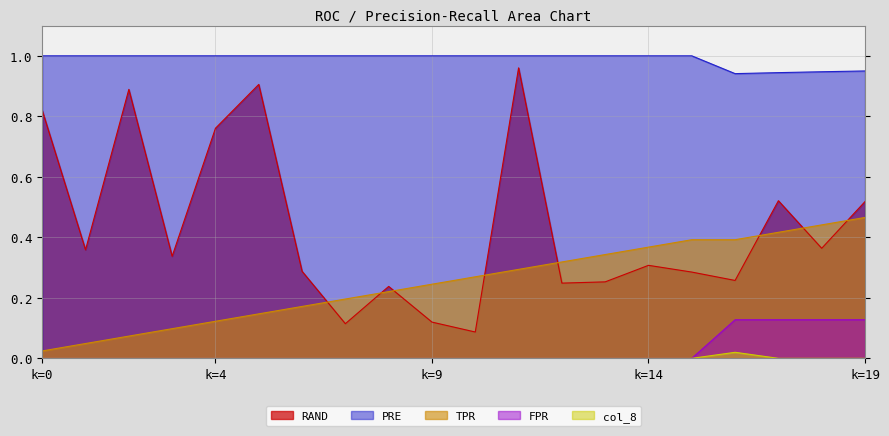

At how many categories does at least one series exceed 0?

20